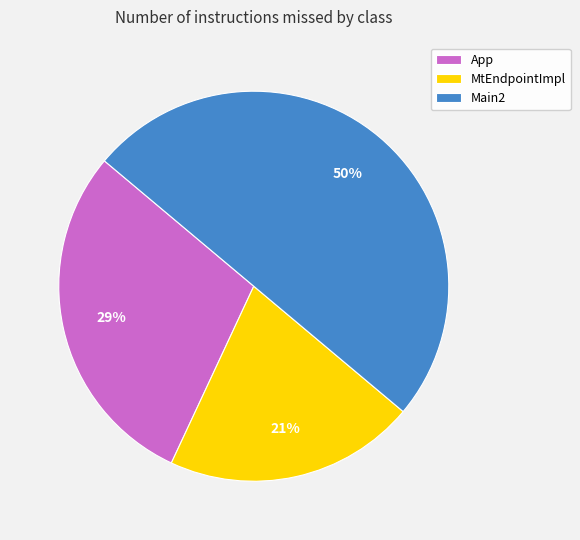

Does MtEndpointImpl account for over 50% of the chart?

No